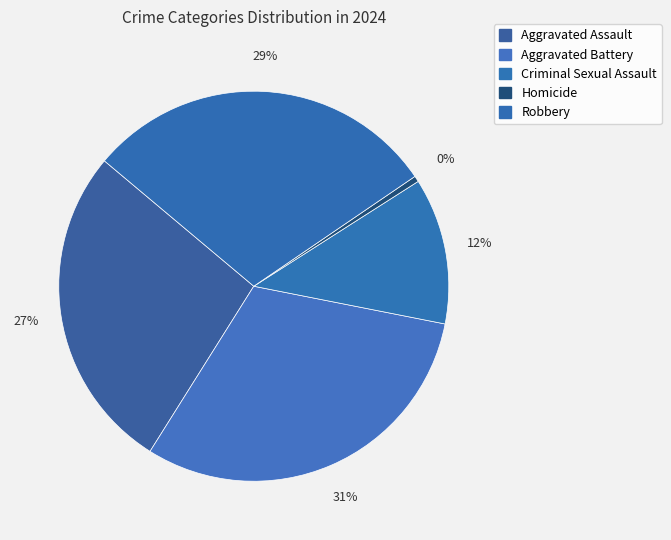

How many slices are in this pie chart?

5